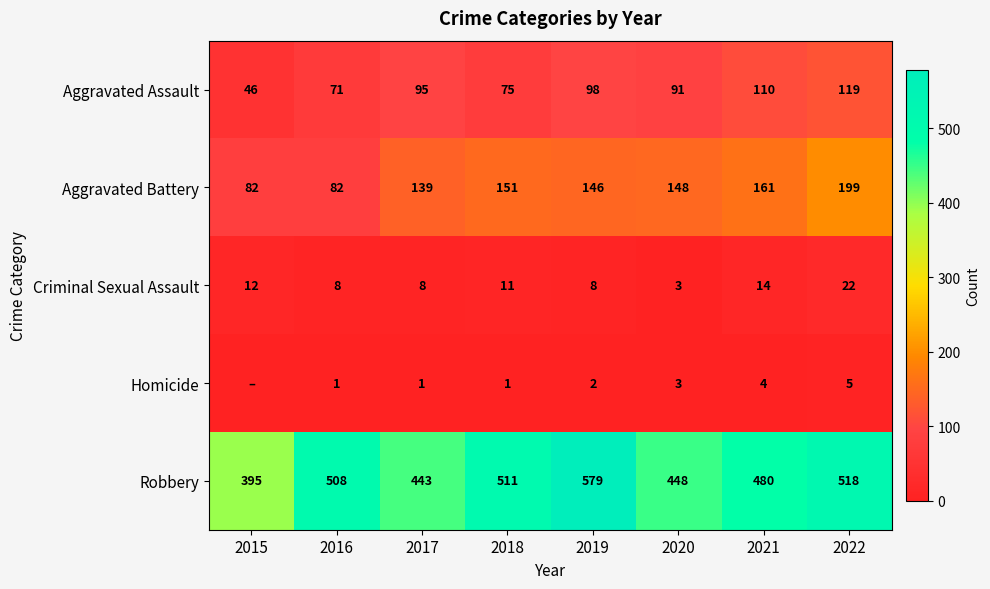

How many data points in Robbery are less than 508?

4